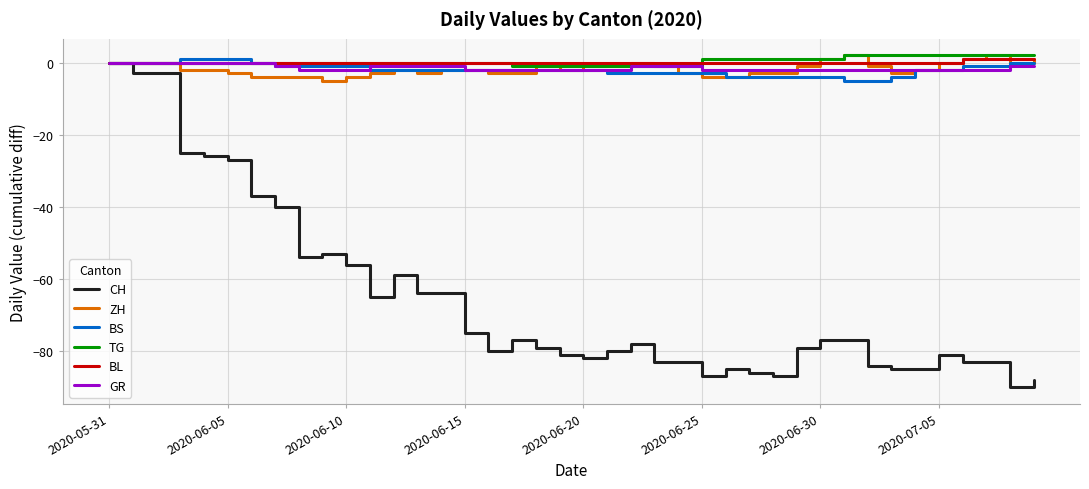

What is the lowest value of the ZH series?

-5